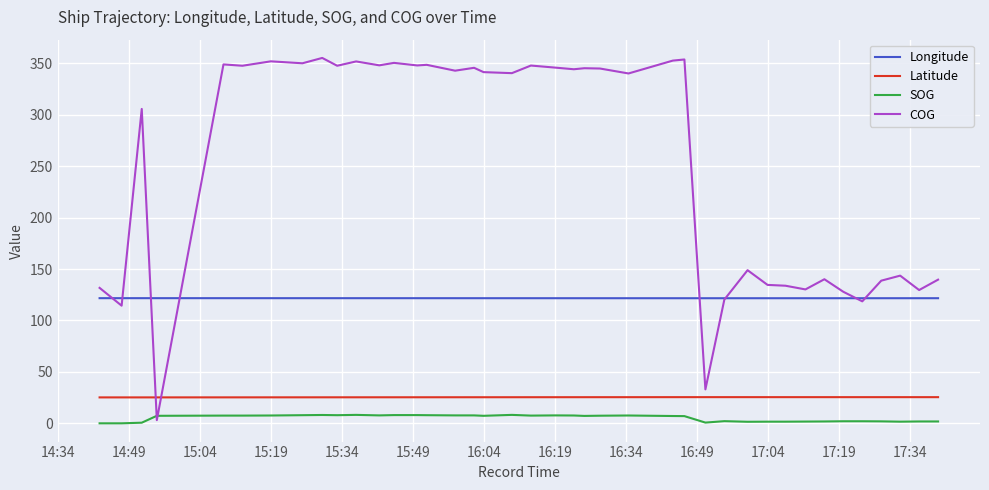

Which series has the largest total across all categories?

COG